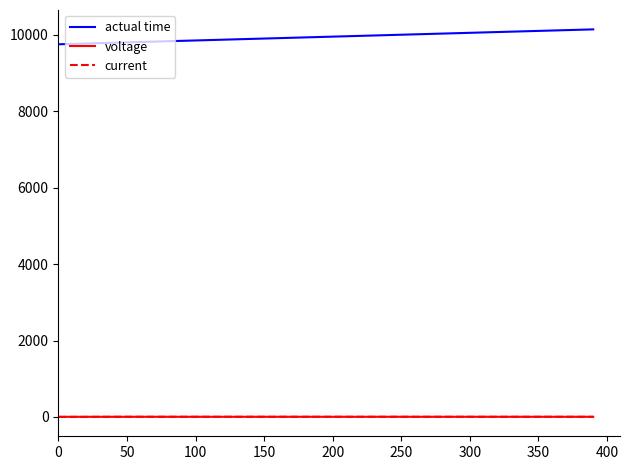

True or false: current and voltage intersect in this chart.

False